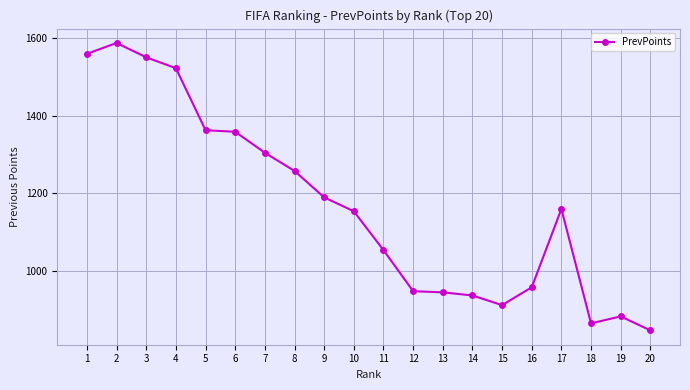

What is the average value?

1168